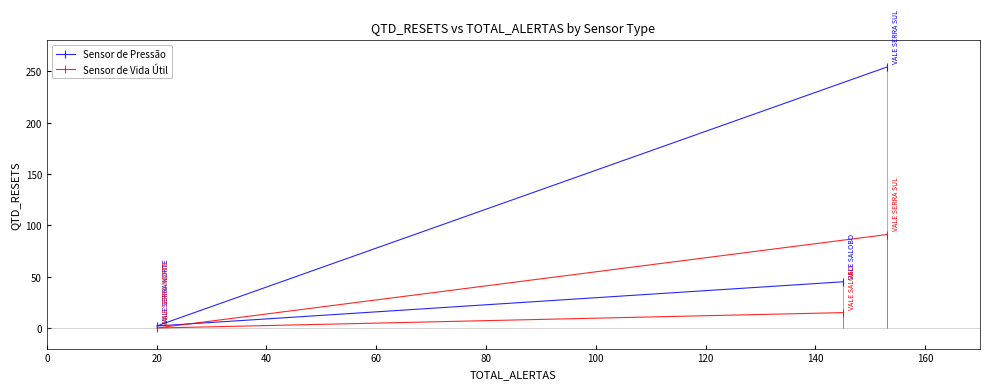

How many positive values does the Sensor de Vida Útil series have?

2